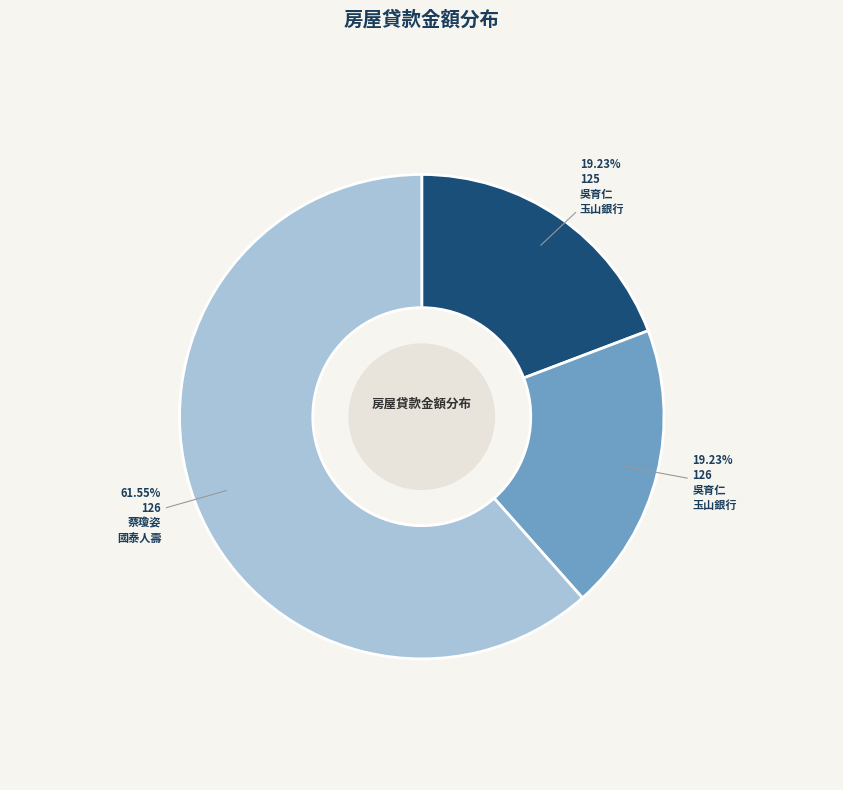

Does any single category account for the majority?

Yes